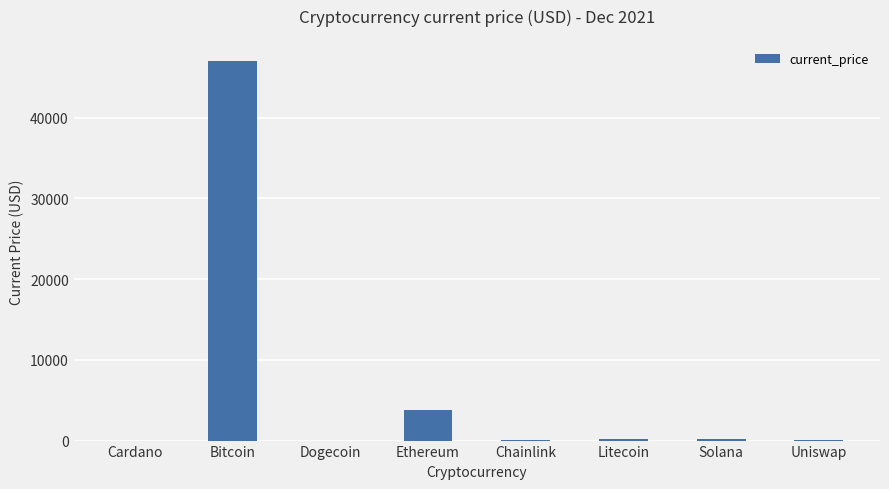

True or false: the data shows 32710.7 at Bitcoin.

False